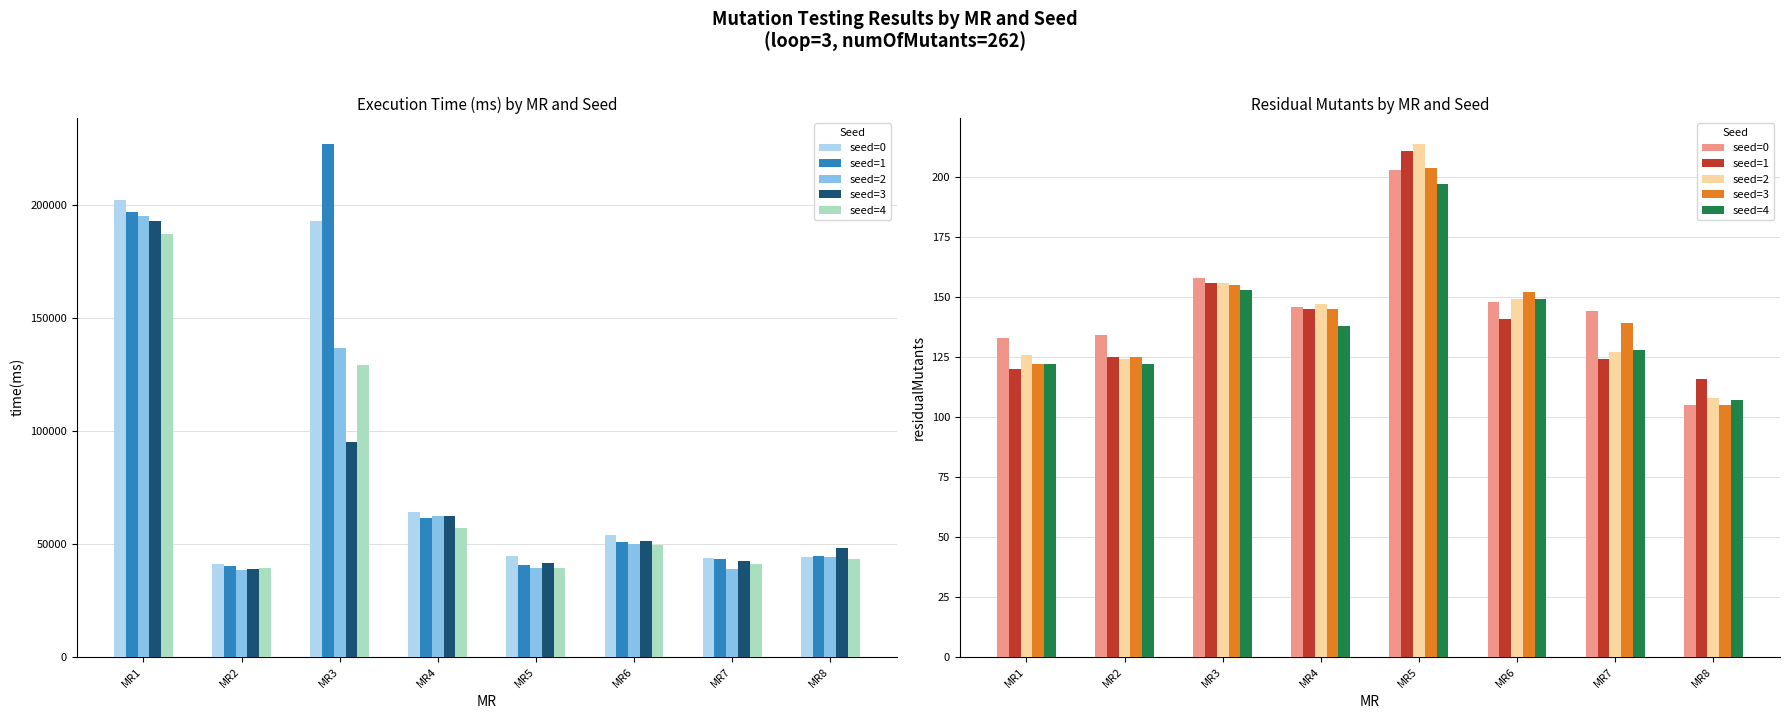

The seed=0 series shows 203 at MR5. True or false?

True